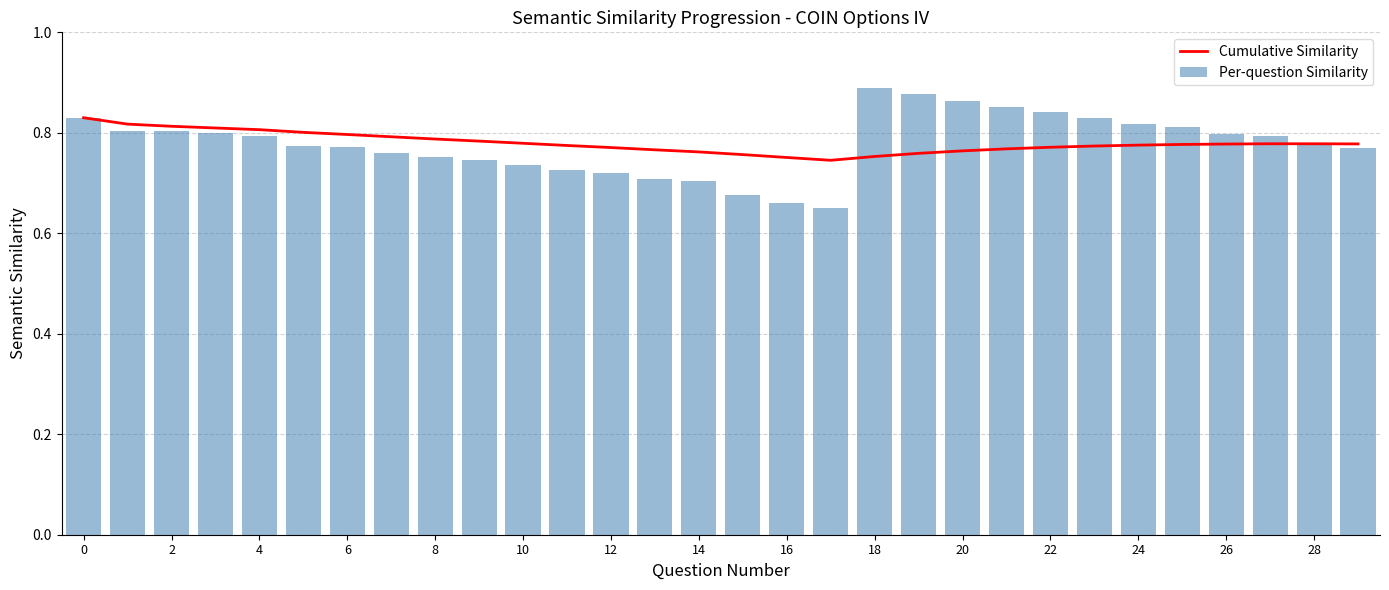

Does the chart contain stacked bars?

No